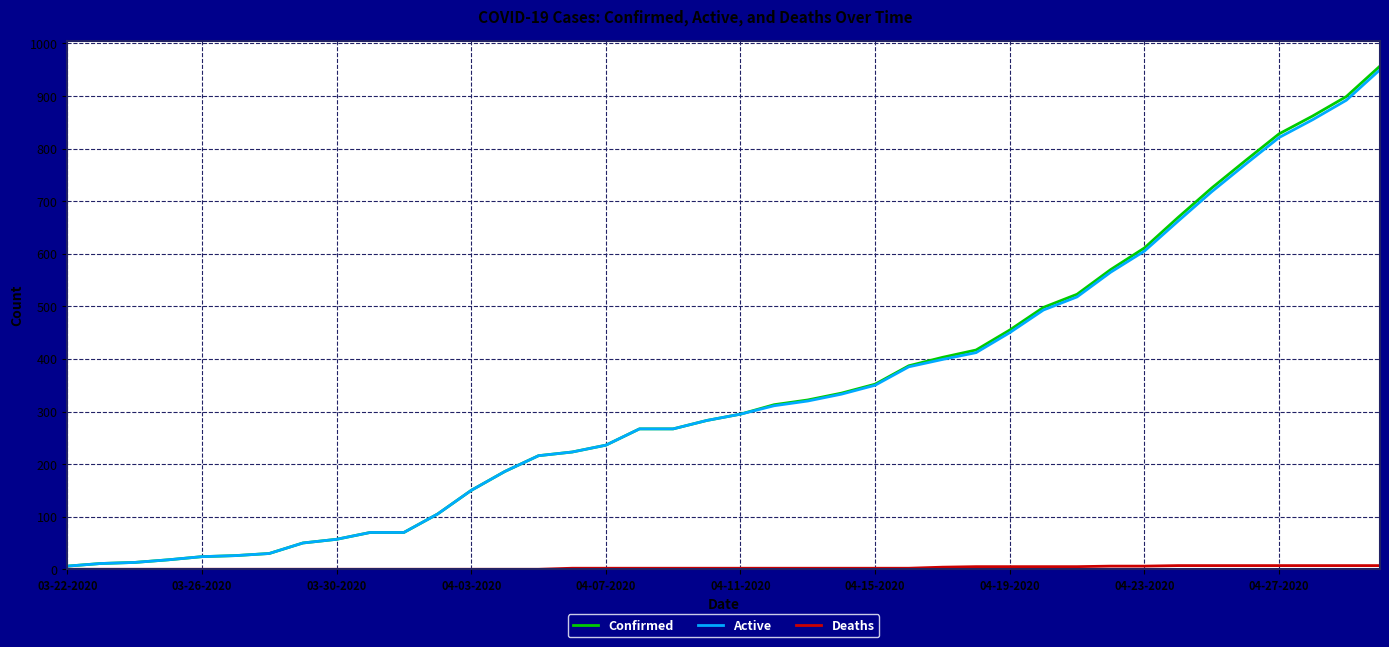

Which series has the widest spread of values?

Confirmed